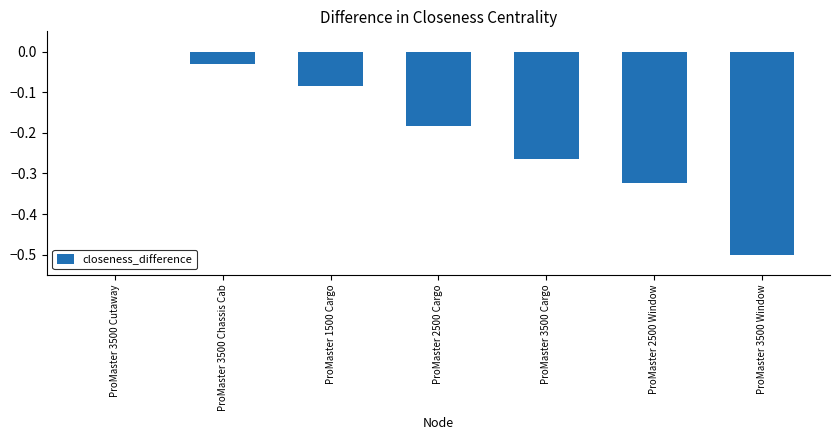

True or false: the data shows -0.2 at ProMaster 2500 Window.

False